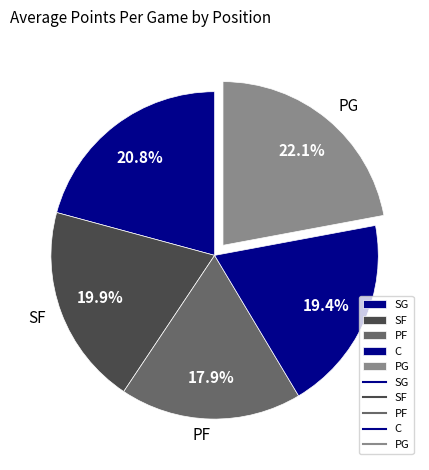

To the nearest percent, what portion does PG represent?

22%